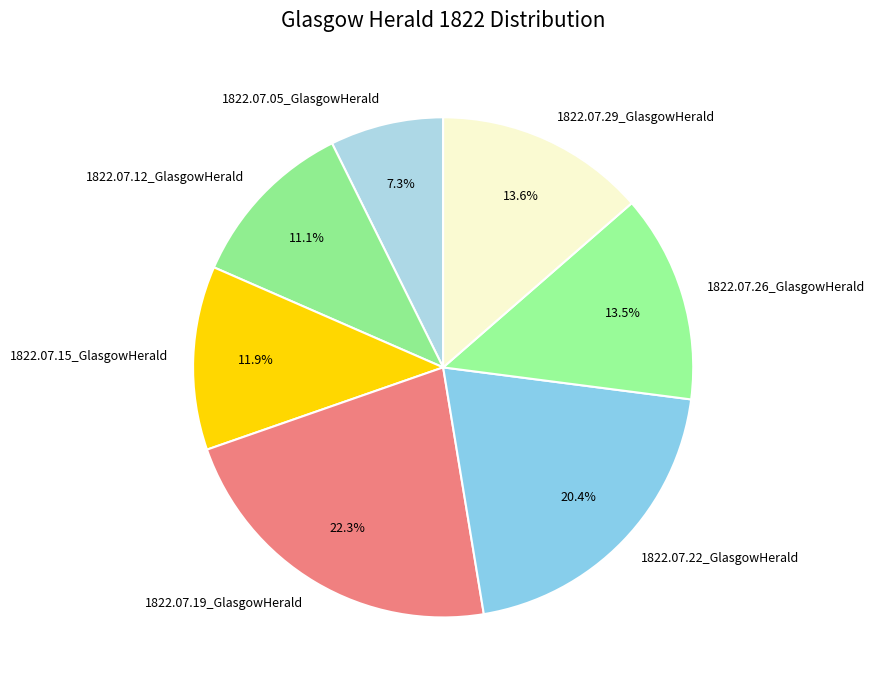

Does 1822.07.19_GlasgowHerald account for over 50% of the chart?

No